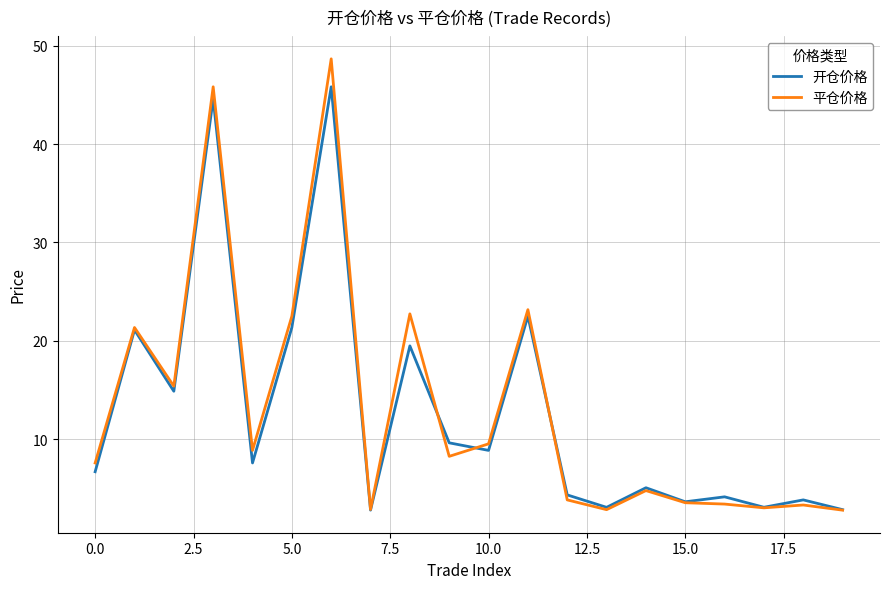

Rank the series by their average value, from lowest to highest.

开仓价格, 平仓价格